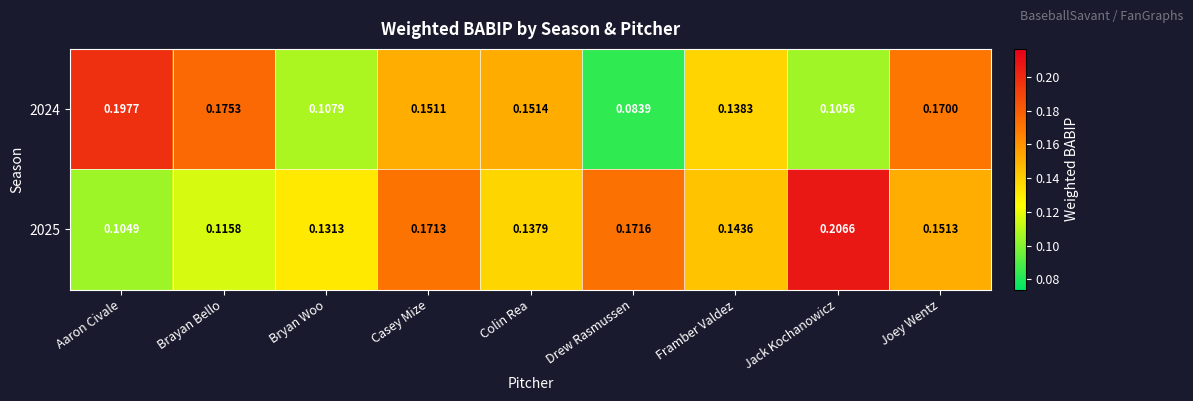

Which series has the largest total across all categories?

2025